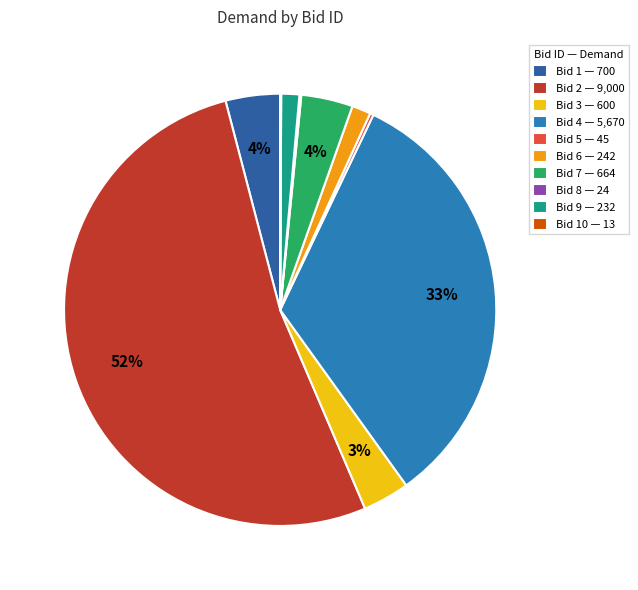

Which slice is the largest?

Bid 2 — 9,000